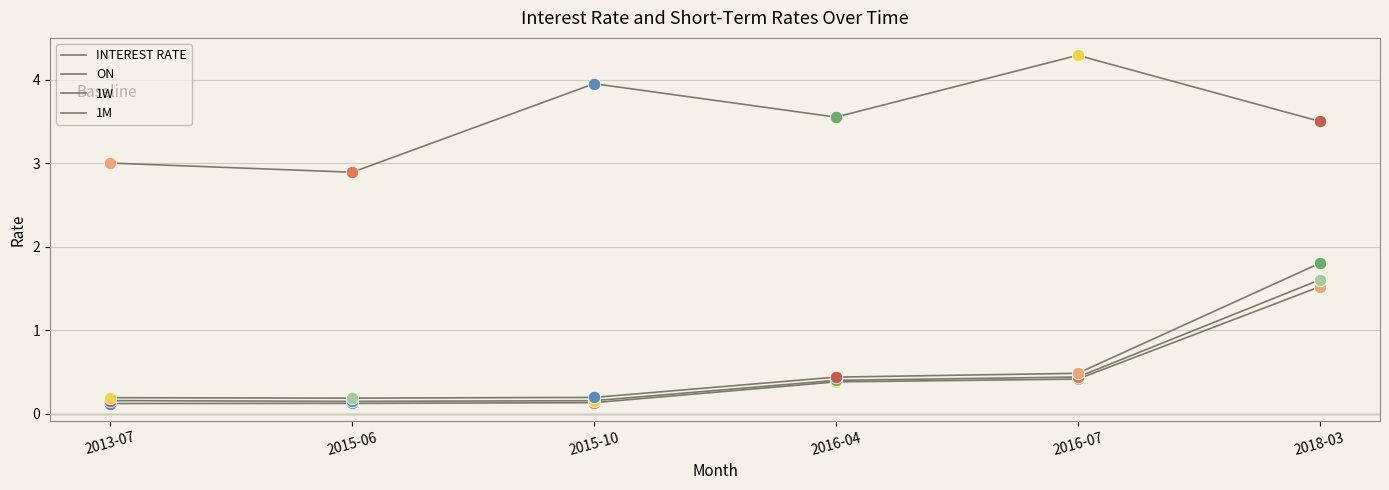

How many lines are shown in the chart?

4